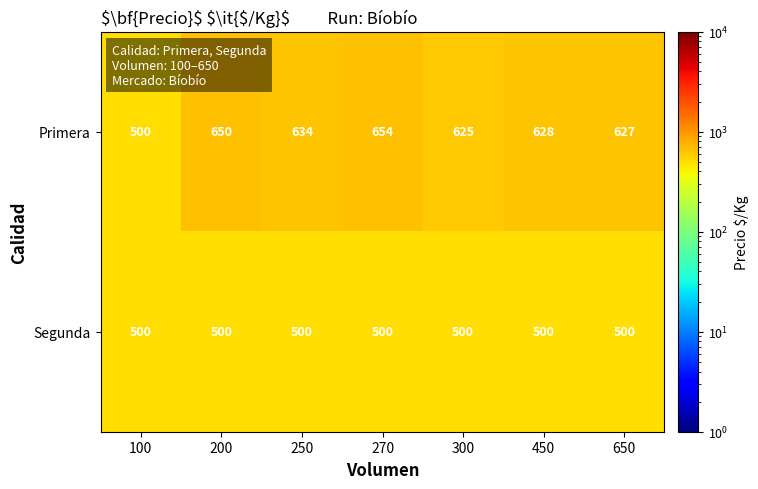

Which series has the widest spread of values?

Primera